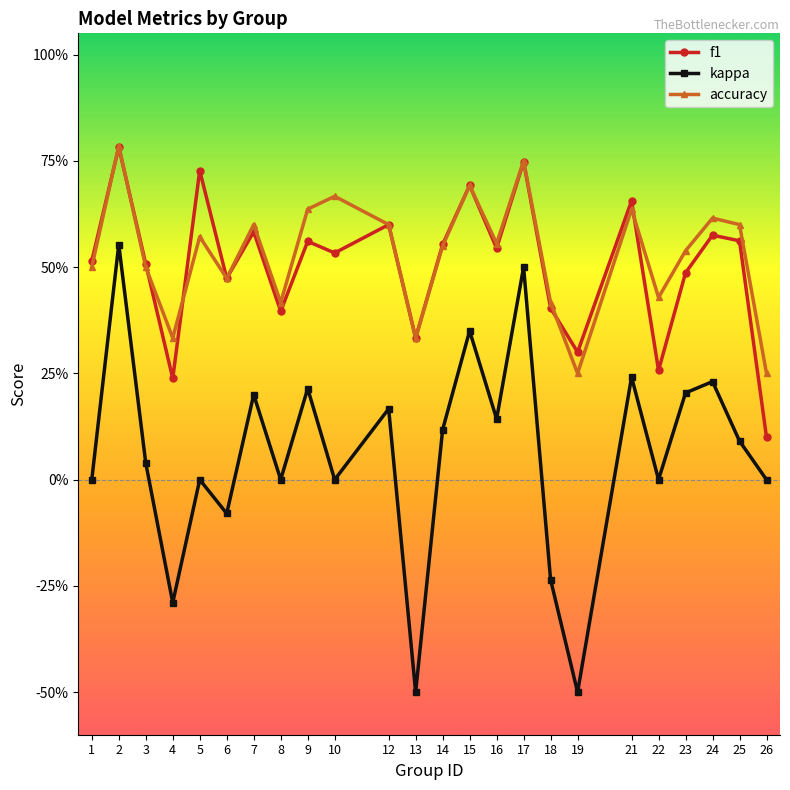

What are all the series names shown in the legend?

f1, kappa, accuracy